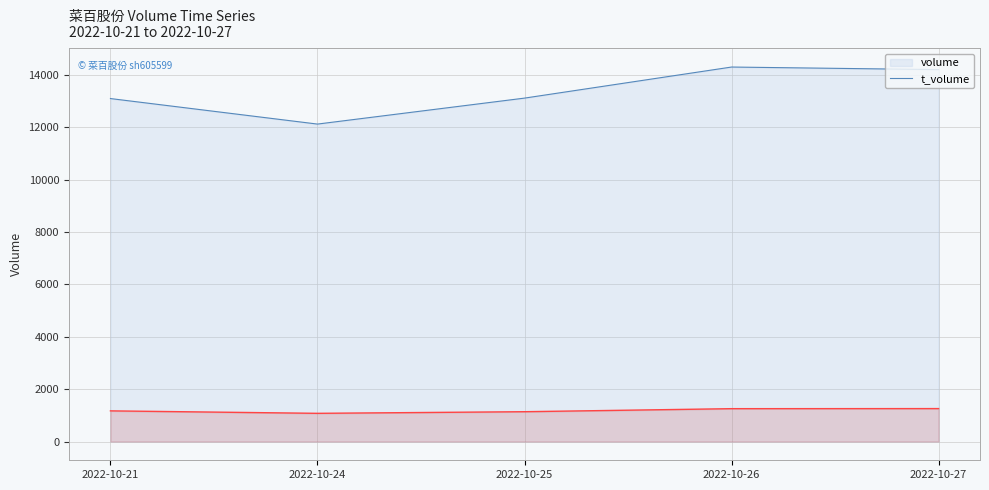

Is the value of t_volume at 2022-10-26 greater than the value of volume at 2022-10-21?

No